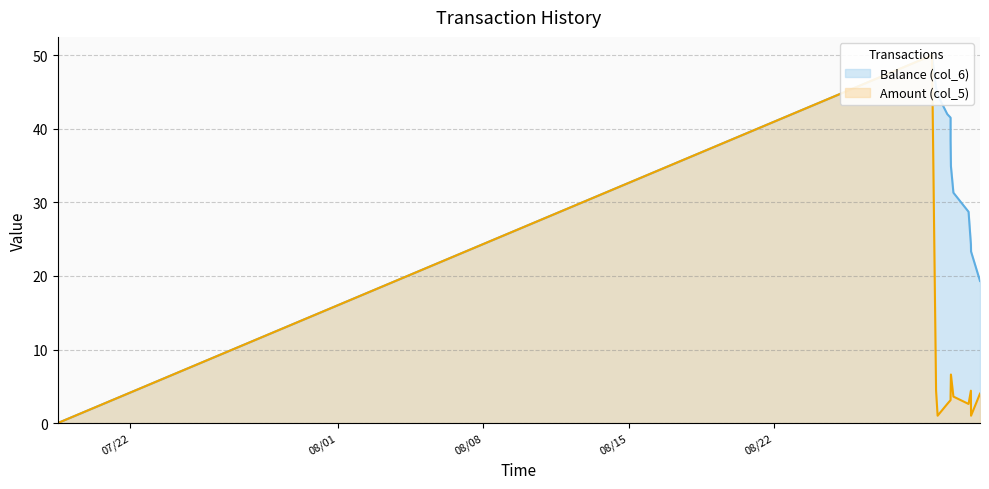

At which category does Balance (col_6) reach its first local peak?

2014/08/29 14:33:01